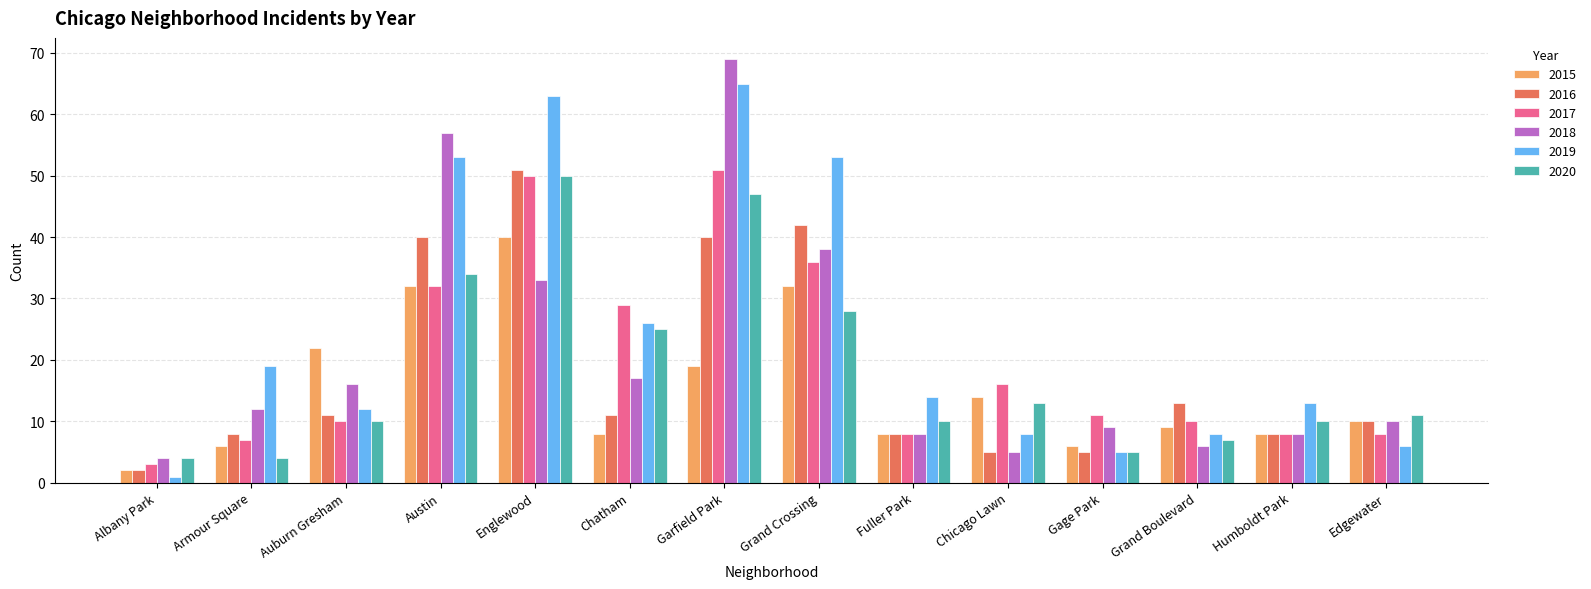

The 2015 series shows 2 at Chatham. True or false?

False